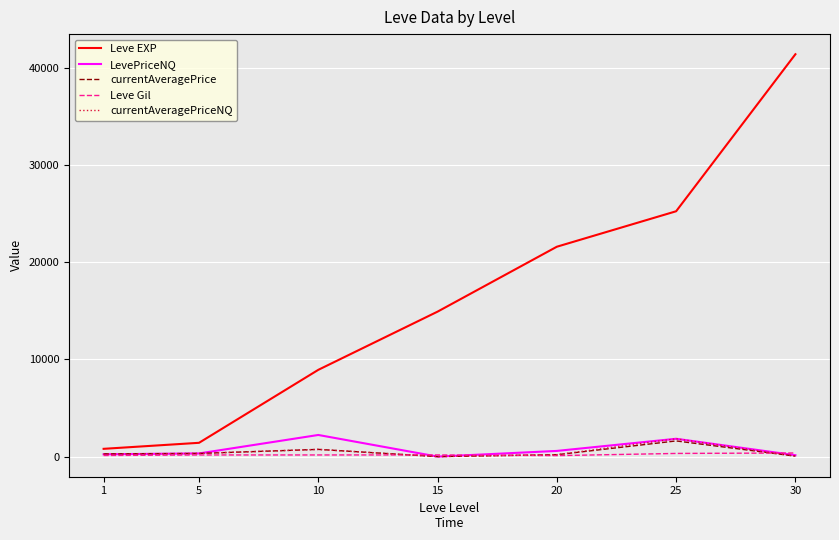

Is the value of Leve EXP at 5 greater than the value of currentAveragePriceNQ at 1?

Yes